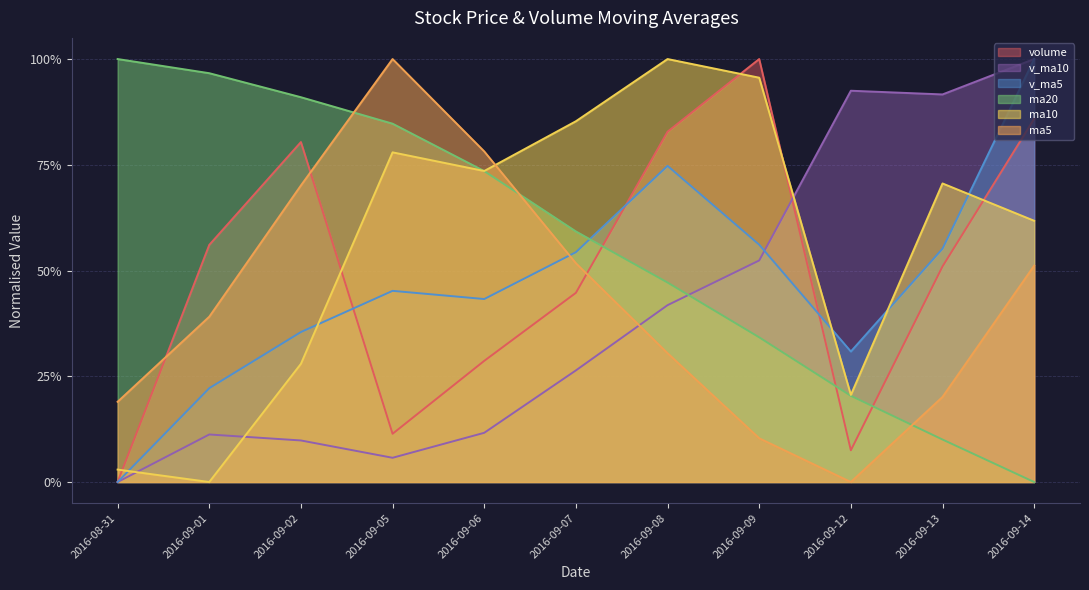

How many intersections are there between ma5 and volume?

3